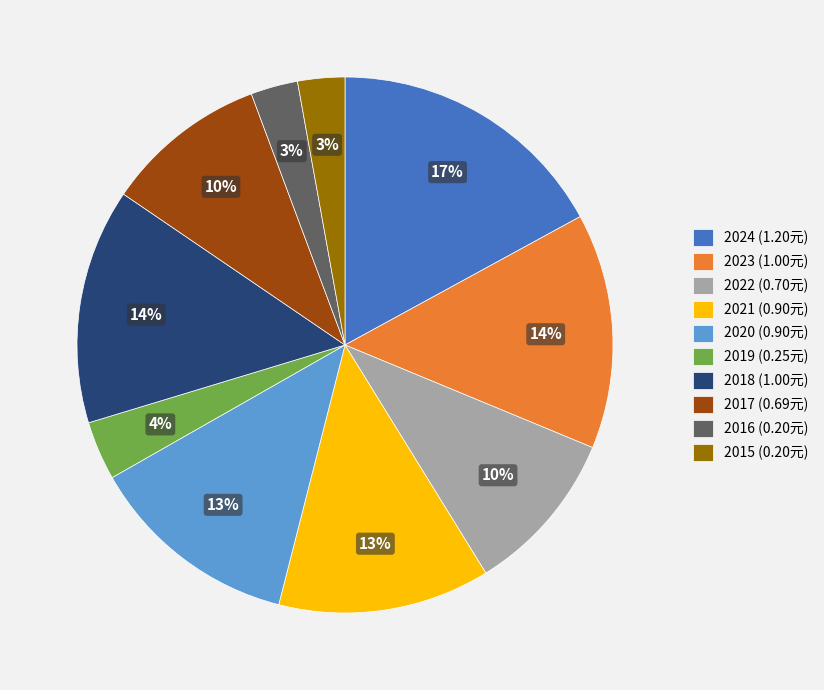

Is it true that 2024 is 17% of the pie?

True